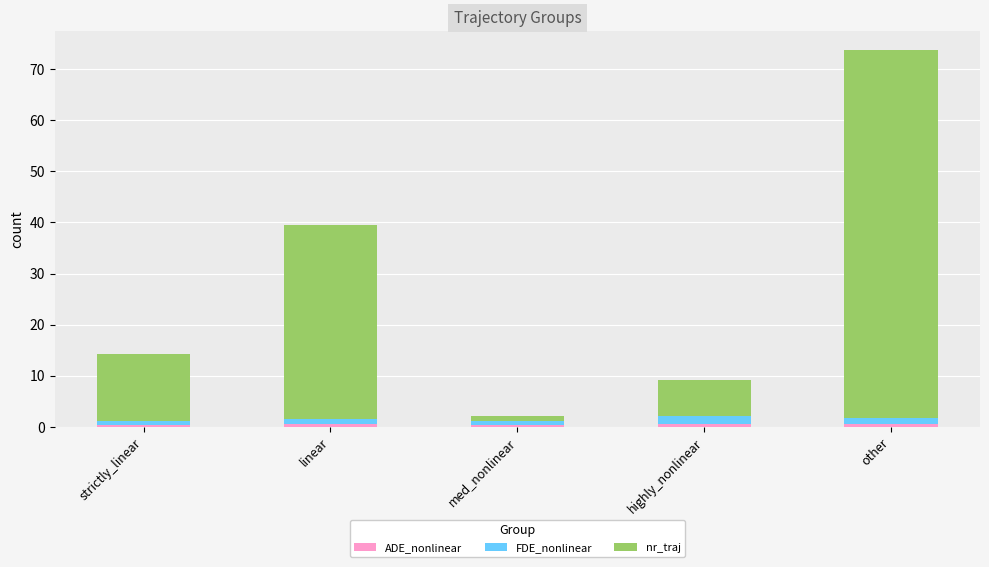

What is the total value across all series at highly_nonlinear?

9.2